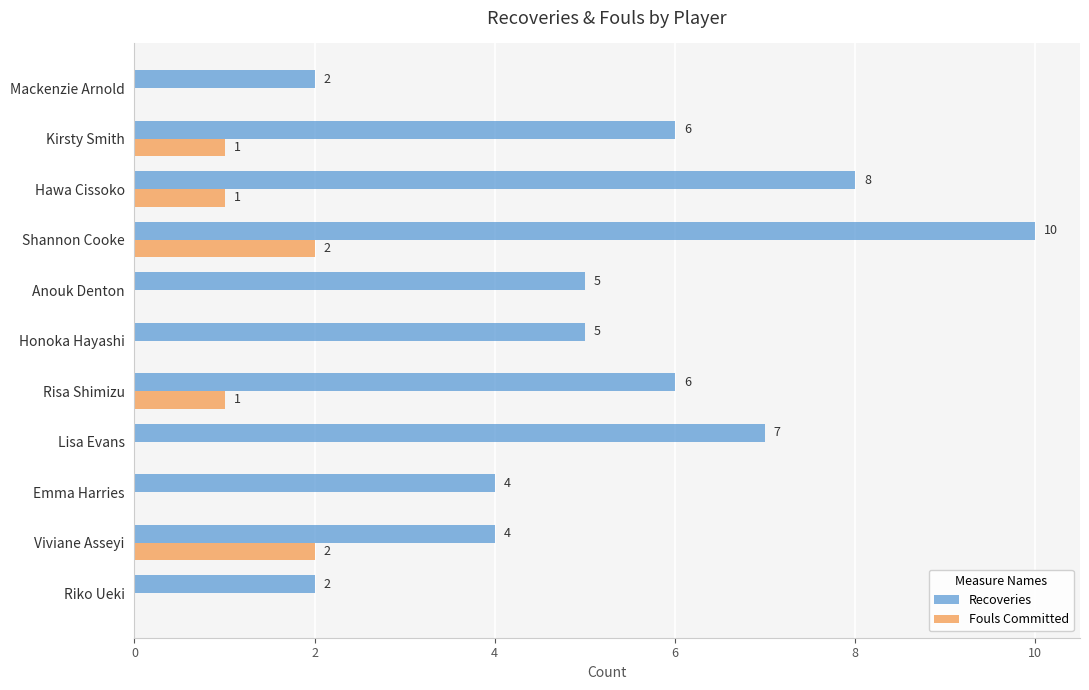

Is the value of Fouls Committed at Risa Shimizu greater than the value of Recoveries at Emma Harries?

No